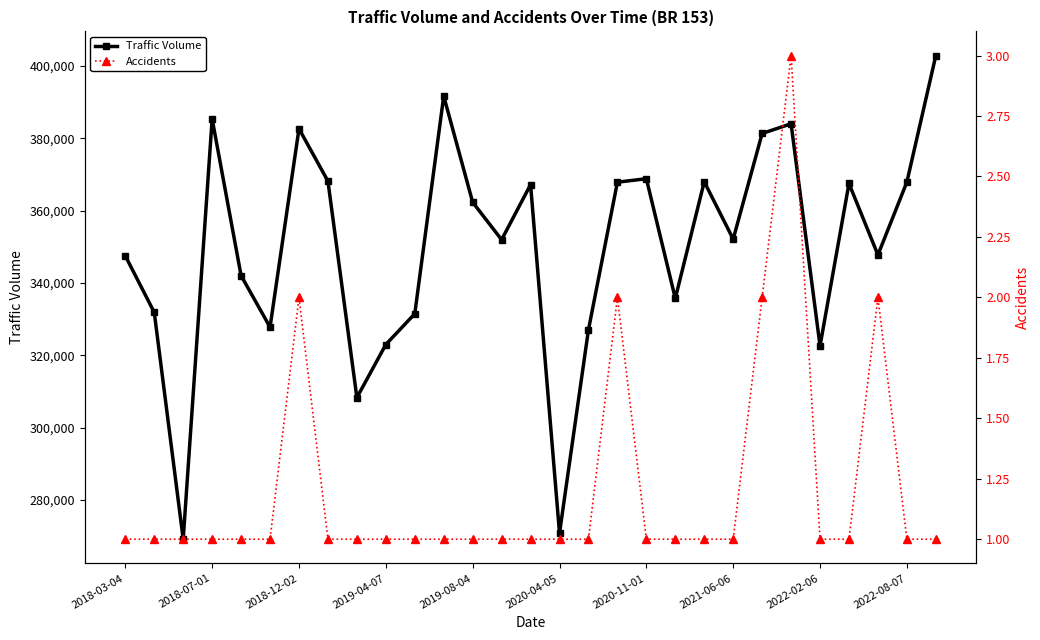

What is the approximate value of Traffic Volume at 2021-06-06, to the nearest 100?

352100